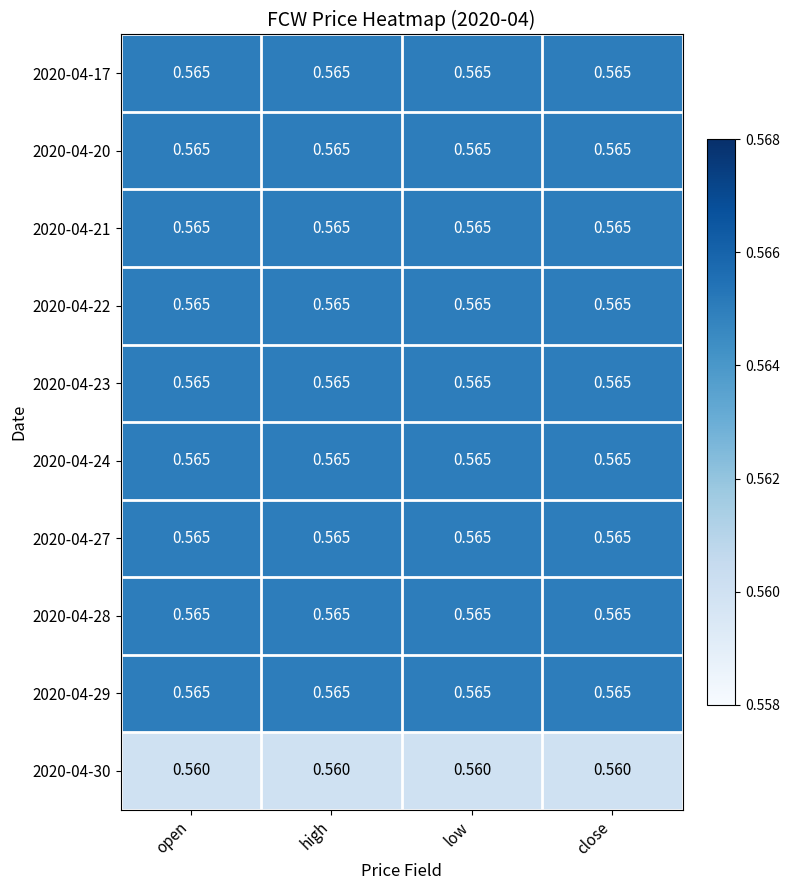

What is the total value across all series at low?

5.6